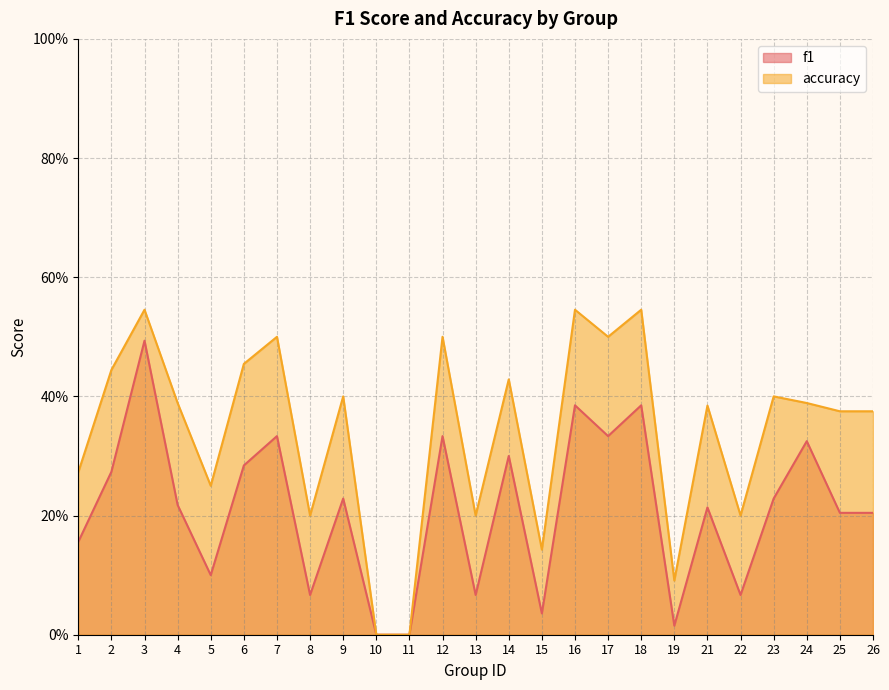

The accuracy series shows 0.6 at 4. True or false?

False